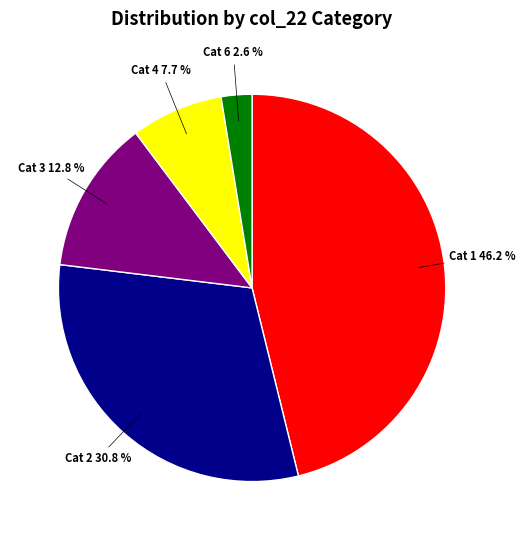

Does any single category account for the majority?

No